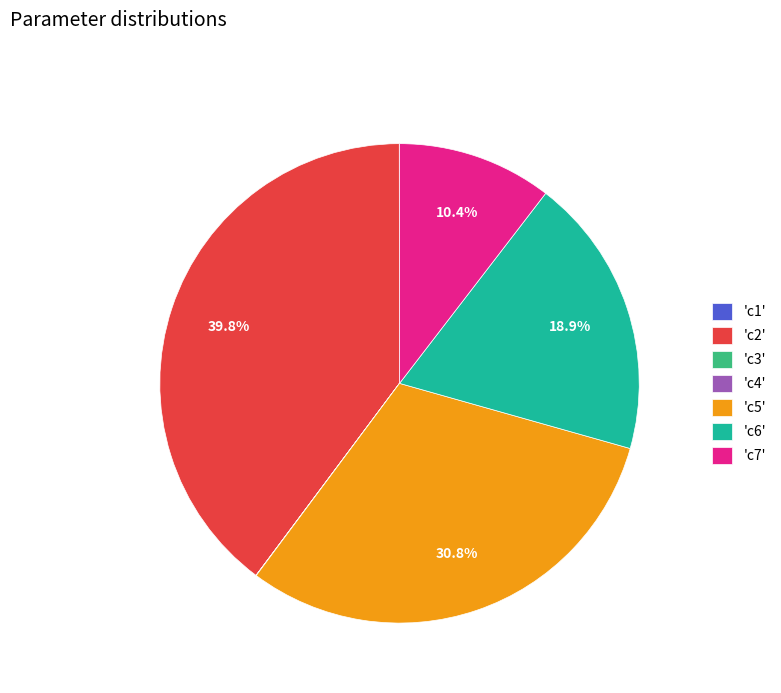

To the nearest percent, what is the average slice percentage?

14%